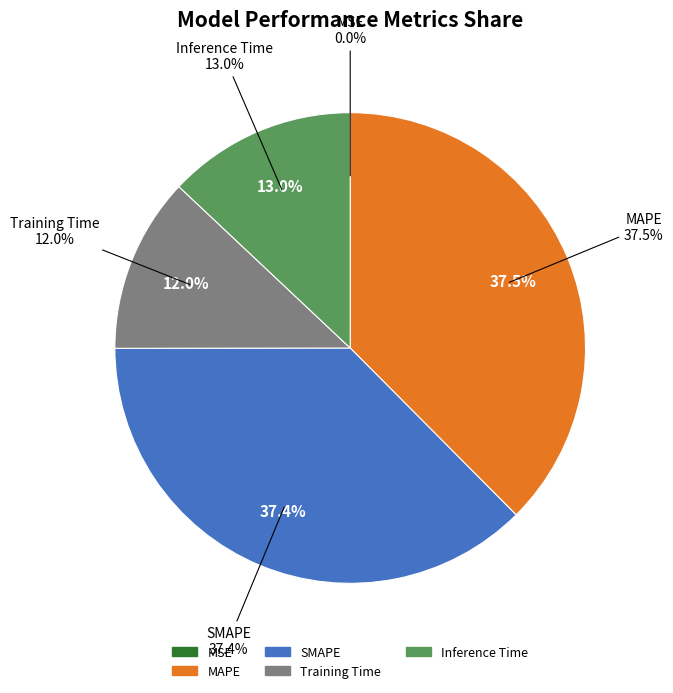

What percentage do MAPE and Training Time together represent?

49.6%